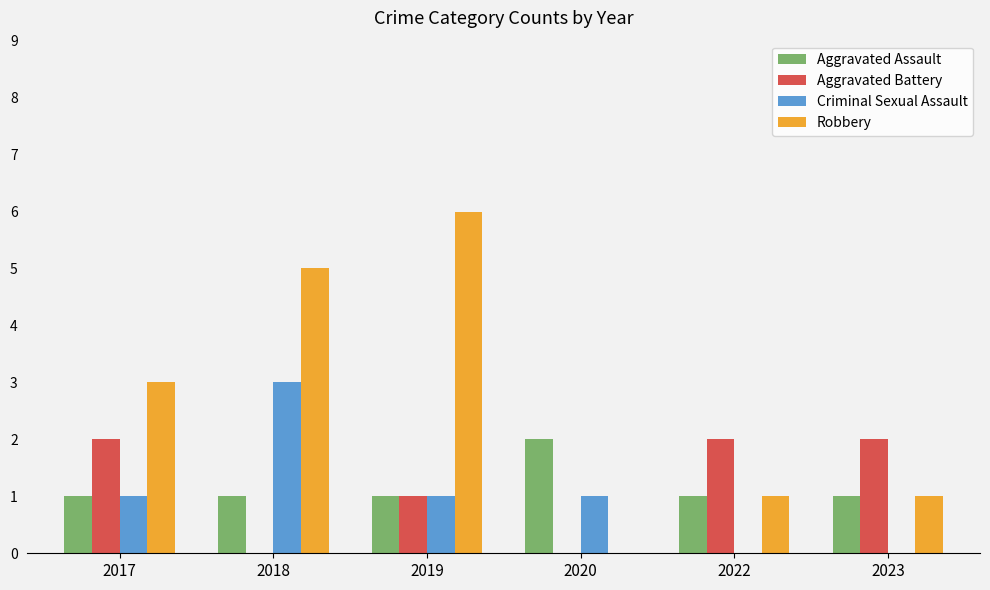

At which label does Criminal Sexual Assault reach its peak?

2018